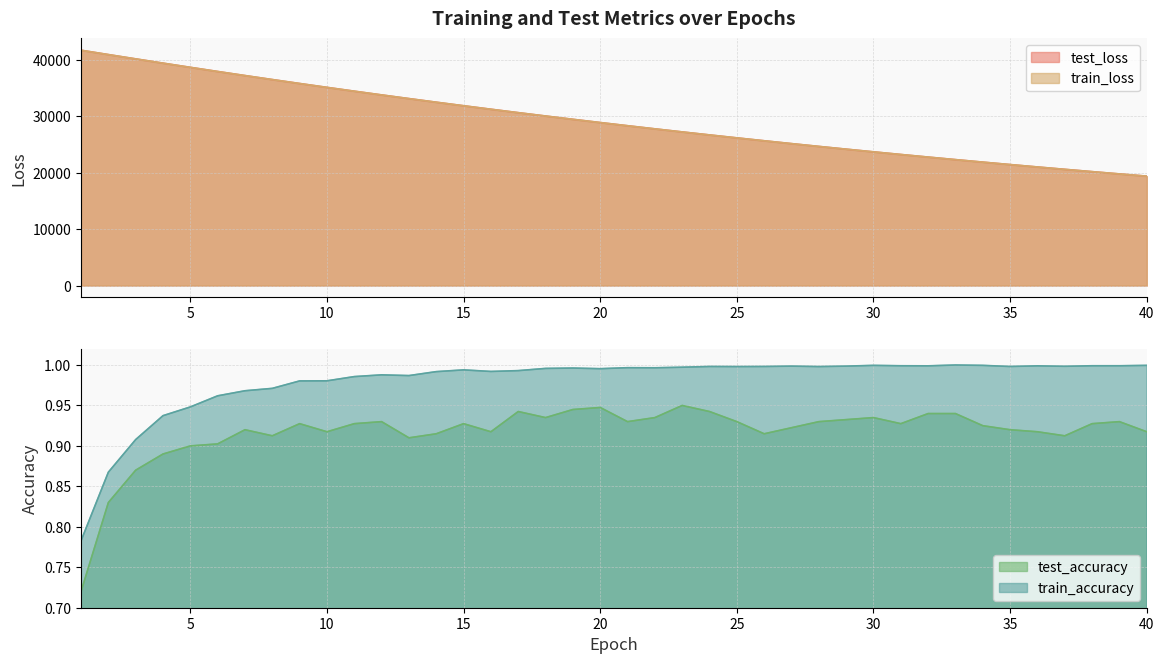

Reading left to right, transcribe all the data shown in this chart.

test_loss: 1=41744.7	2=40972.0	3=40207.7	4=39453.0	5=38707.9	6=37973.0	7=37250.4	8=36540.4	9=35841.4	10=35154.8	11=34479.8	12=33816.2	13=33164.5	14=32523.9	15=31895.0	16=31277.2	17=30670.5	18=30074.3	19=29489.1	20=28914.6	21=28351.0	22=27797.3	23=27253.6	24=26719.8	25=26196.1	26=25682.6	27=25177.3	28=24681.7	29=24195.6	30=23718.3	31=23250.2	32=22789.9	33=22338.6	34=21895.8	35=21461.4	36=21035.2	37=20616.4	38=20205.6	39=19802.5	40=19406.8
train_loss: 1=41738.1	2=40967.2	3=40204.0	4=39448.2	5=38702.8	6=37968.7	7=37246.6	8=36536.4	9=35837.5	10=35150.9	11=34475.9	12=33812.5	13=33160.5	14=32520.1	15=31891.2	16=31273.4	17=30666.7	18=30071.0	19=29486.1	20=28911.7	21=28347.8	22=27794.2	23=27250.8	24=26717.2	25=26193.4	26=25679.2	27=25174.6	28=24679.2	29=24193.0	30=23715.8	31=23247.4	32=22787.7	33=22336.5	34=21893.8	35=21459.3	36=21032.8	37=20614.3	38=20203.7	39=19800.7	40=19405.2
test_accuracy: 1=0.7	2=0.8	3=0.9	4=0.9	5=0.9	6=0.9	7=0.9	8=0.9	9=0.9	10=0.9	11=0.9	12=0.9	13=0.9	14=0.9	15=0.9	16=0.9	17=0.9	18=0.9	19=0.9	20=0.9	21=0.9	22=0.9	23=0.9	24=0.9	25=0.9	26=0.9	27=0.9	28=0.9	29=0.9	30=0.9	31=0.9	32=0.9	33=0.9	34=0.9	35=0.9	36=0.9	37=0.9	38=0.9	39=0.9	40=0.9
train_accuracy: 1=0.8	2=0.9	3=0.9	4=0.9	5=0.9	6=1.0	7=1.0	8=1.0	9=1.0	10=1.0	11=1.0	12=1.0	13=1.0	14=1.0	15=1.0	16=1.0	17=1.0	18=1.0	19=1.0	20=1.0	21=1.0	22=1.0	23=1.0	24=1.0	25=1.0	26=1.0	27=1.0	28=1.0	29=1.0	30=1.0	31=1.0	32=1.0	33=1.0	34=1.0	35=1.0	36=1.0	37=1.0	38=1.0	39=1.0	40=1.0